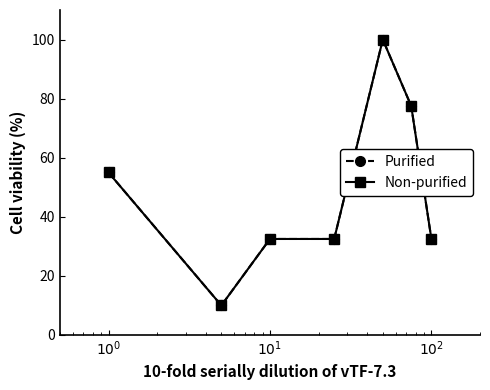

Does the chart have visible grid lines?

No